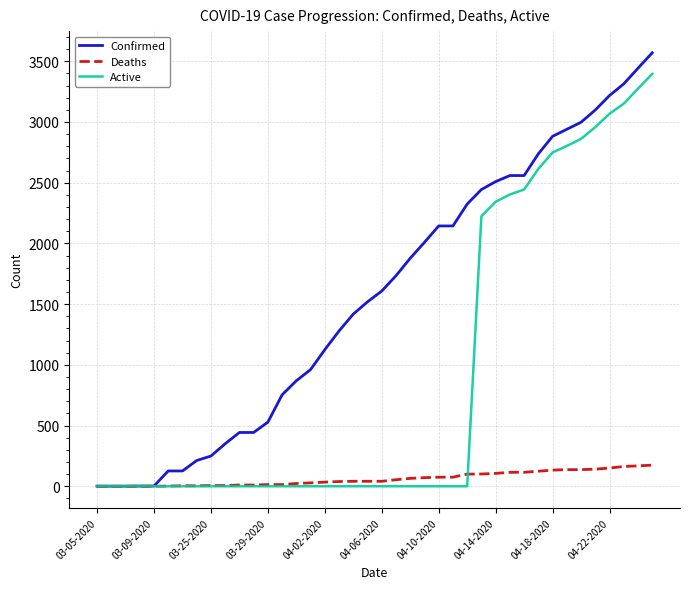

List the series in order of their peak value, lowest first.

Deaths, Active, Confirmed